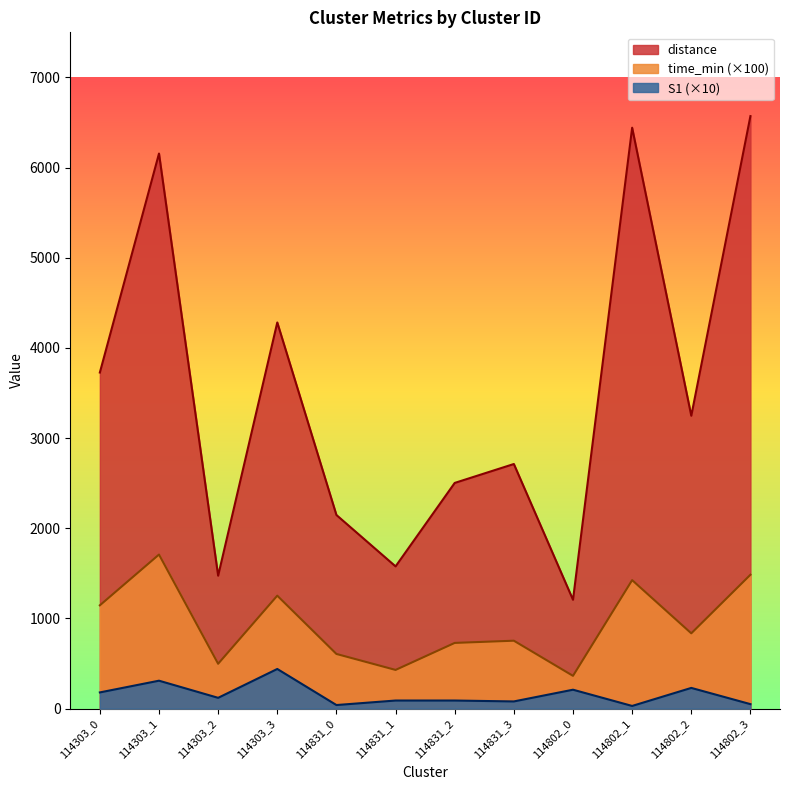

What is the value of the distance point at the 8th from the left?

2712.9